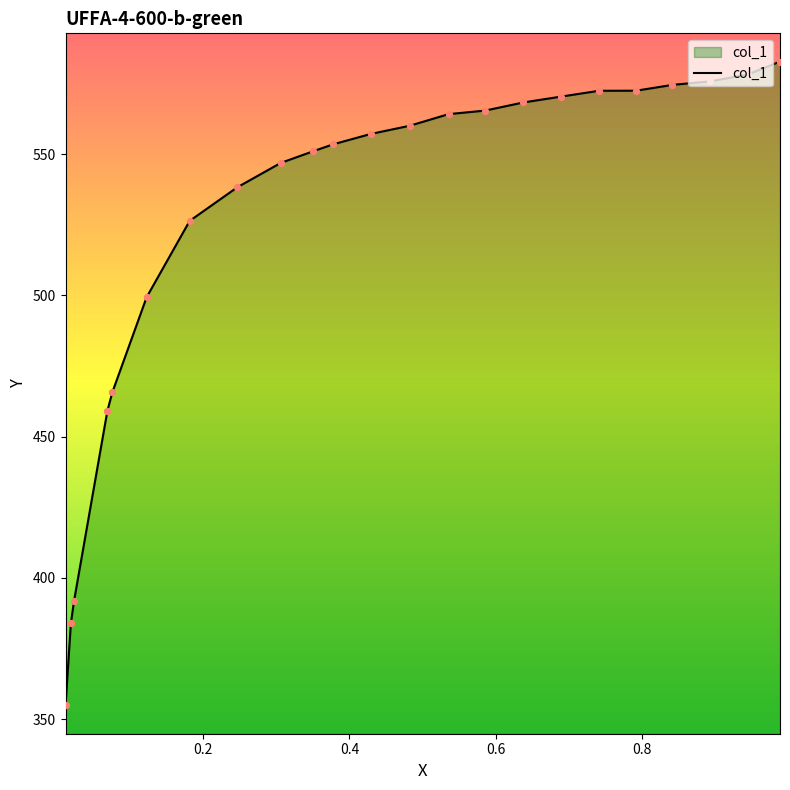

What is the ratio of the value at 0.1819 to the value at 0.5354?

0.9